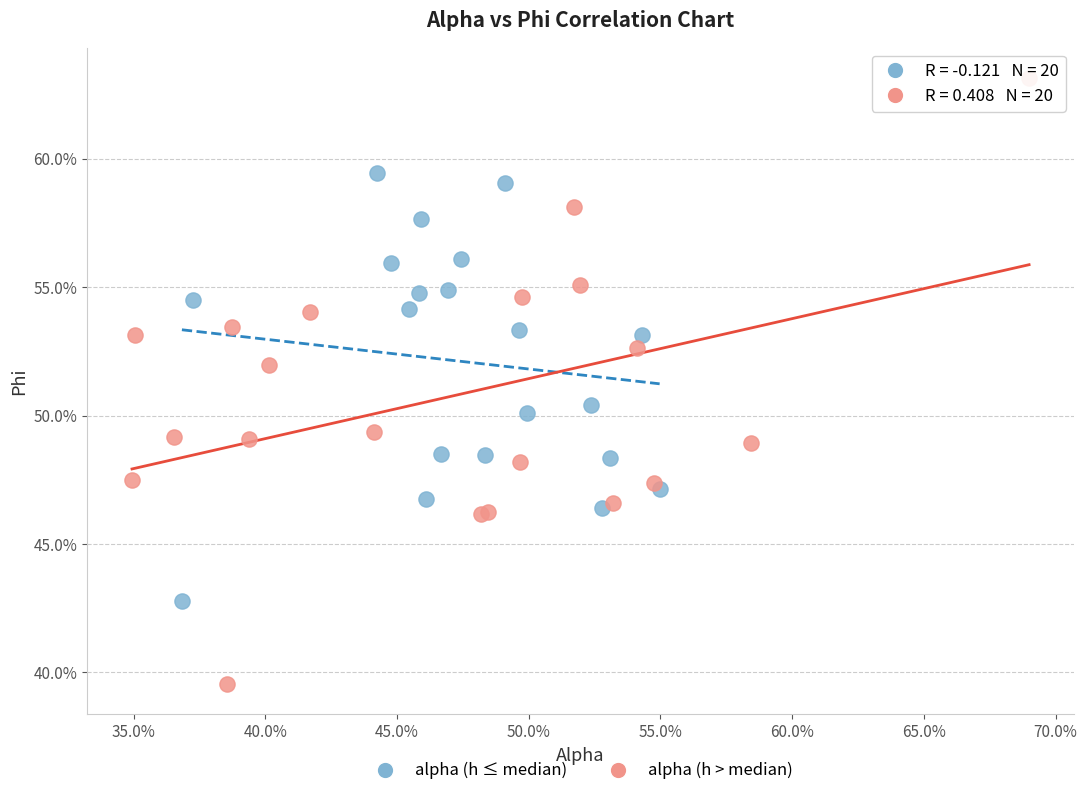

What are all the series names shown in the legend?

alpha (h ≤ median), alpha (h > median)